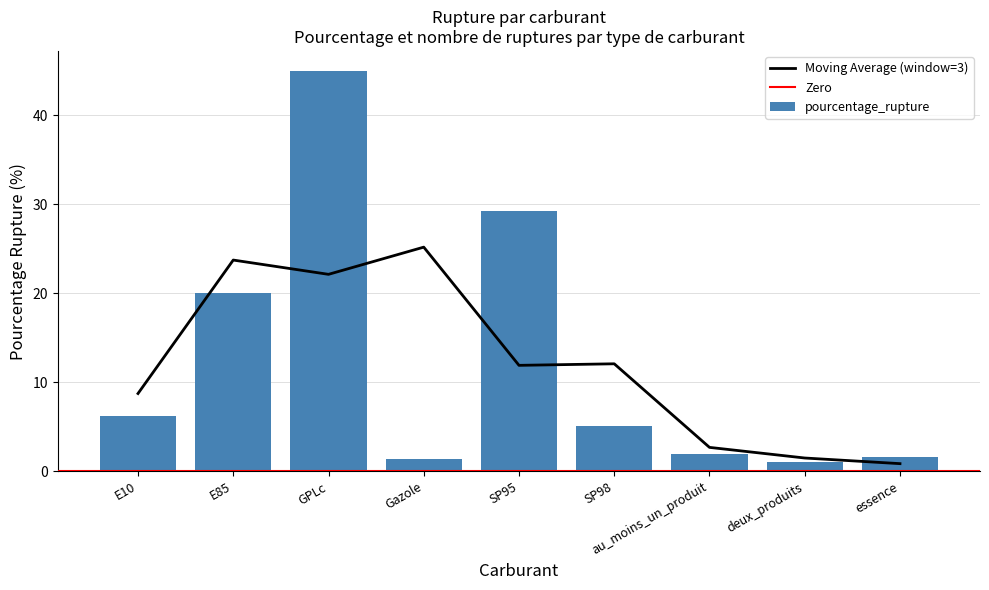

Is it true that the value at au_moins_un_produit is 1.9?

True